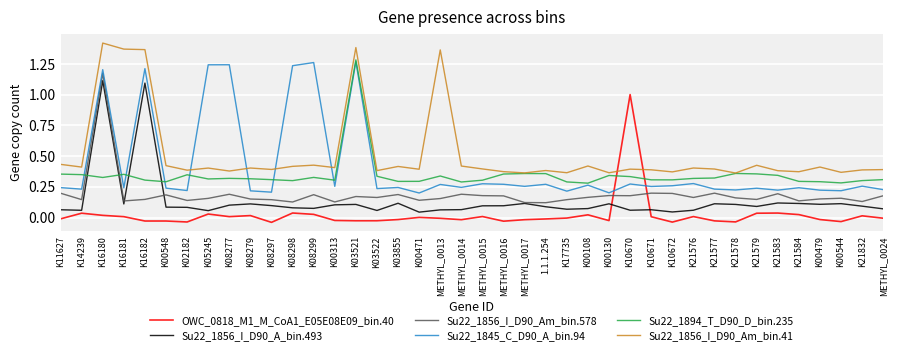

Rank the series at 1.1.1.254 from highest to lowest value.

Su22_1856_I_D90_Am_bin.41, Su22_1894_T_D90_D_bin.235, Su22_1845_C_D90_A_bin.94, Su22_1856_I_D90_Am_bin.578, Su22_1856_I_D90_A_bin.493, OWC_0818_M1_M_CoA1_E05E08E09_bin.40